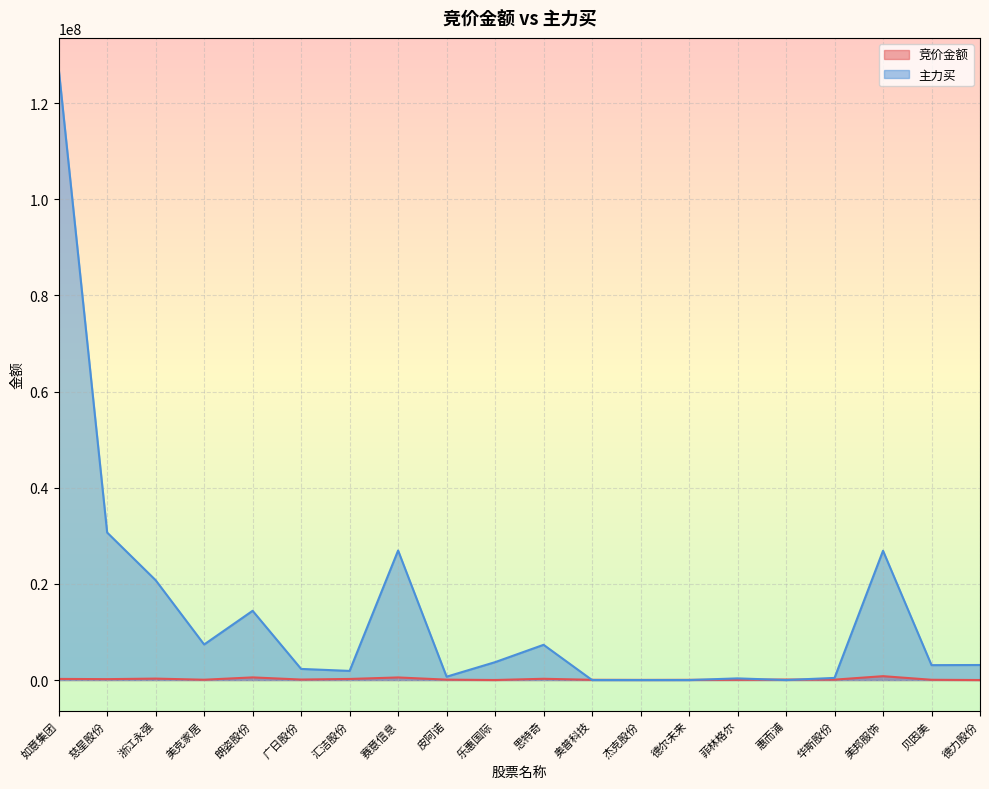

Count the number of data series in this chart.

2